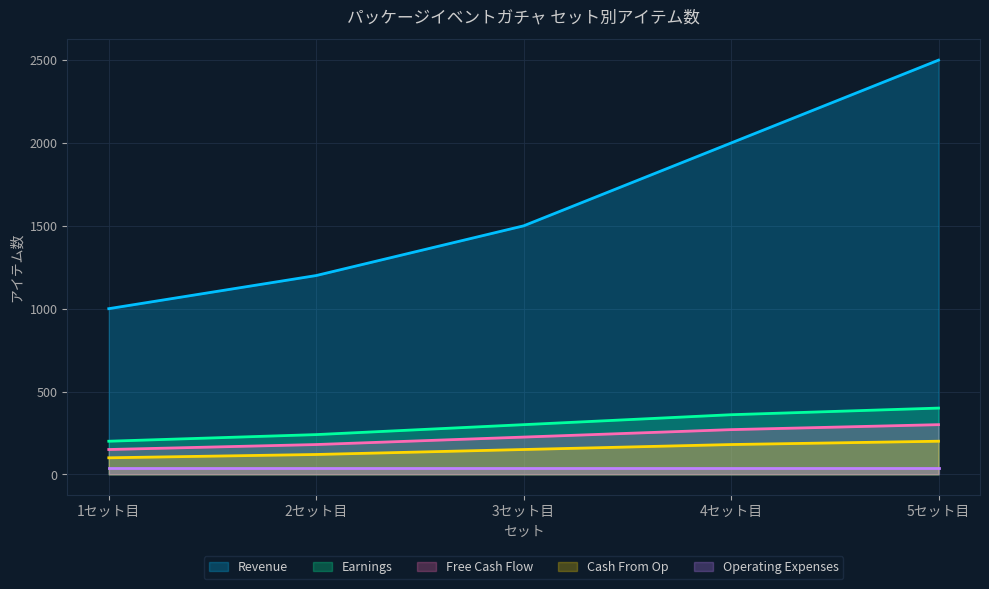

What is the label of the 2nd point from the left?

2セット目